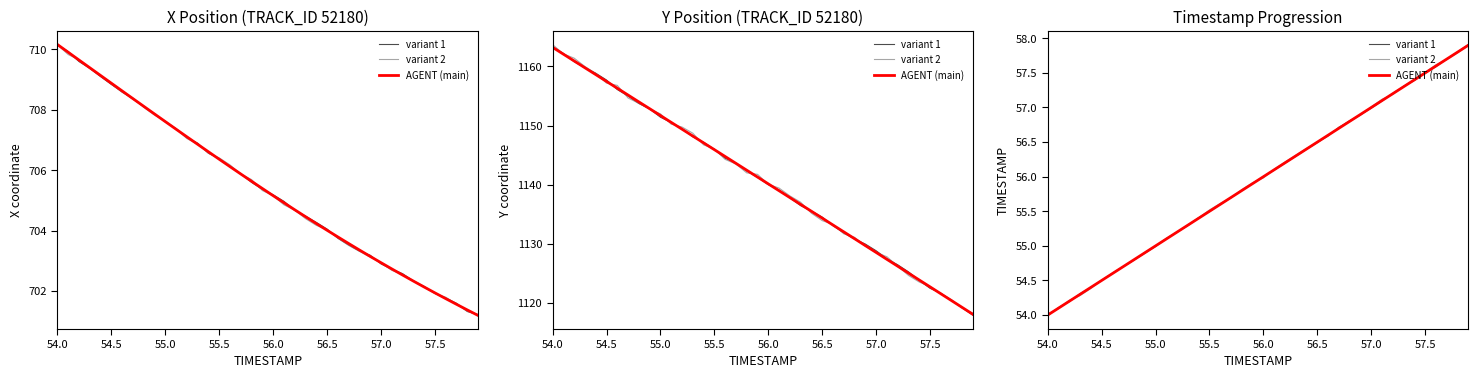

True or false: variant 2 and AGENT (main) intersect in this chart.

True